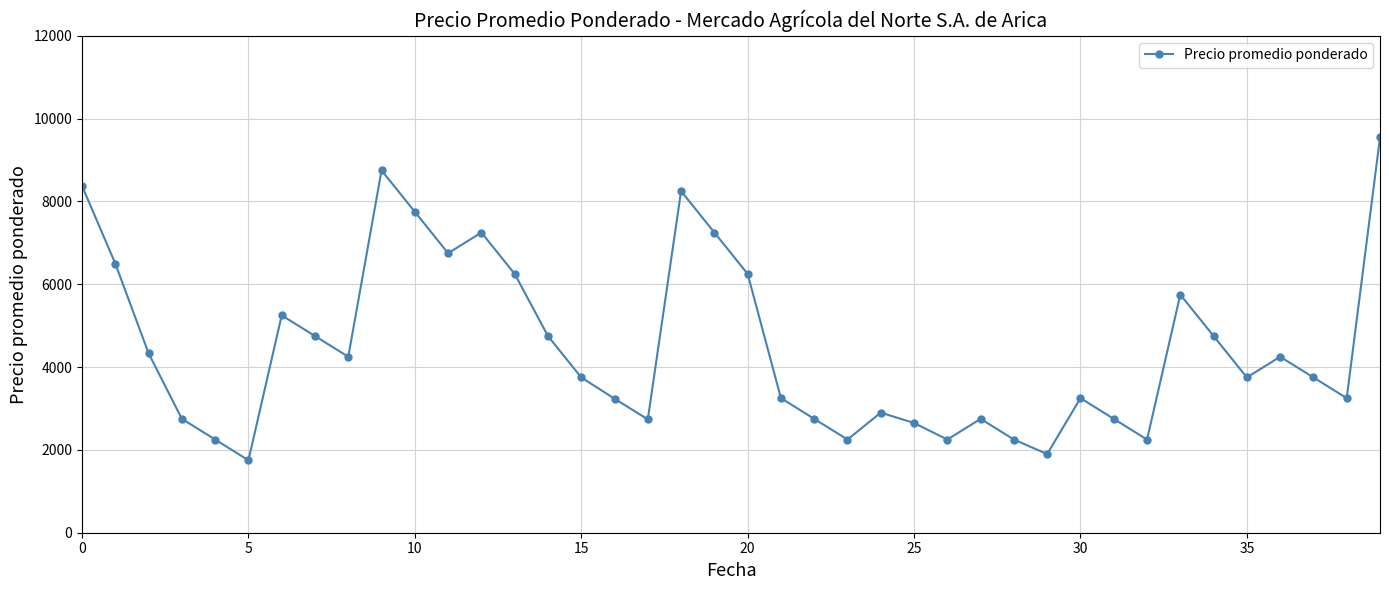

Does the chart display data point markers on the line(s)?

Yes